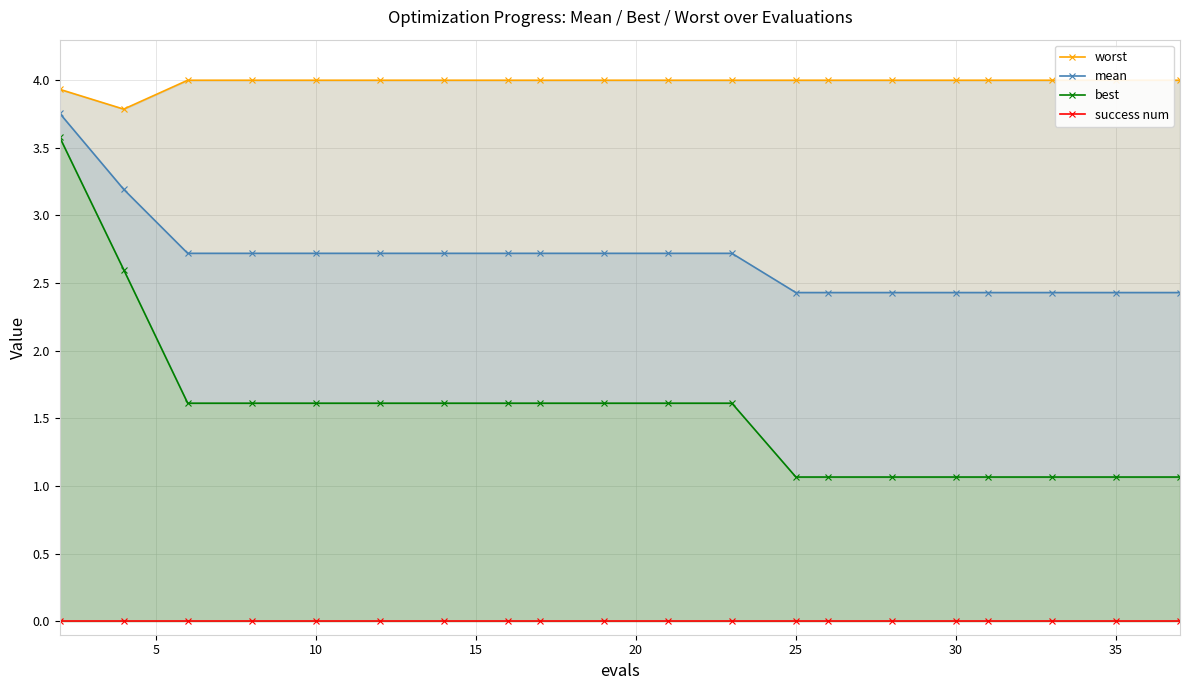

What is the value of the mean point at the 6th from the left?

2.7